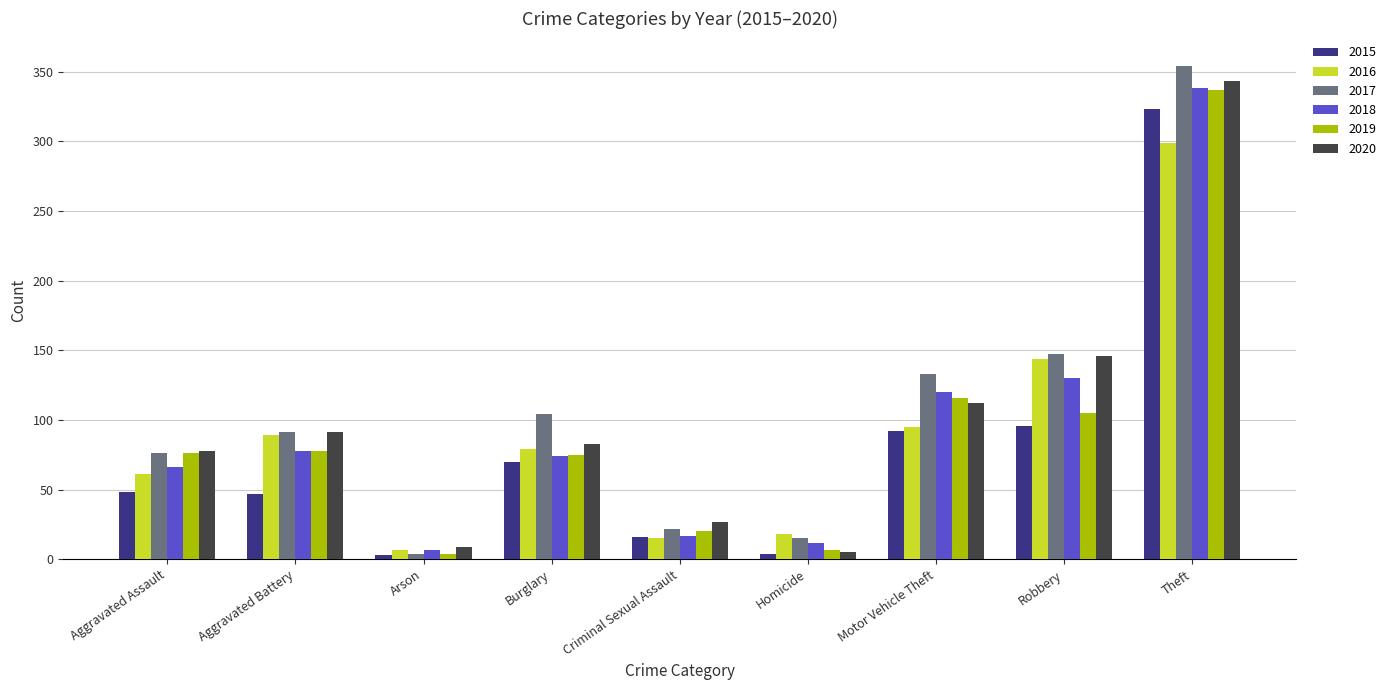

The value of 2018 at Theft is 145. True or false?

False